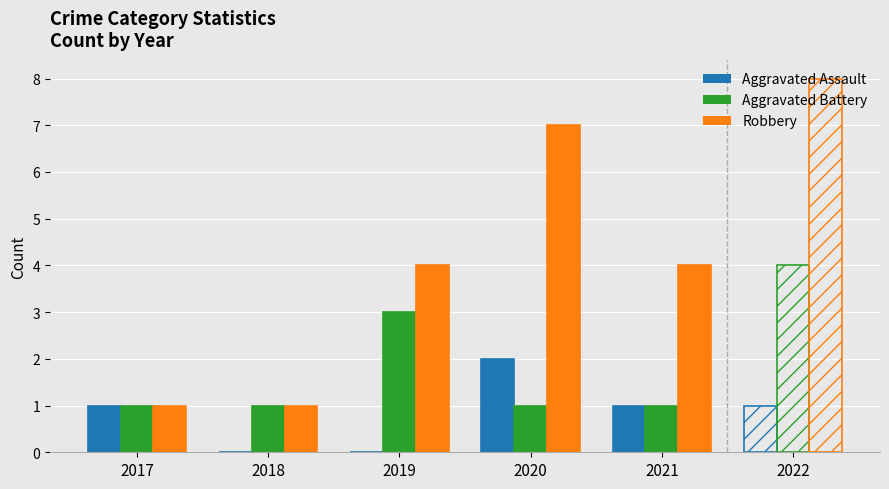

What are all the series names shown in the legend?

Aggravated Assault, Aggravated Battery, Robbery